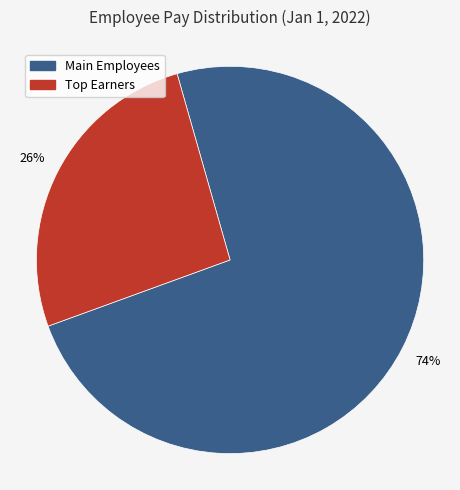

To the nearest percent, what is the difference between the largest and smallest slice percentages?

48%